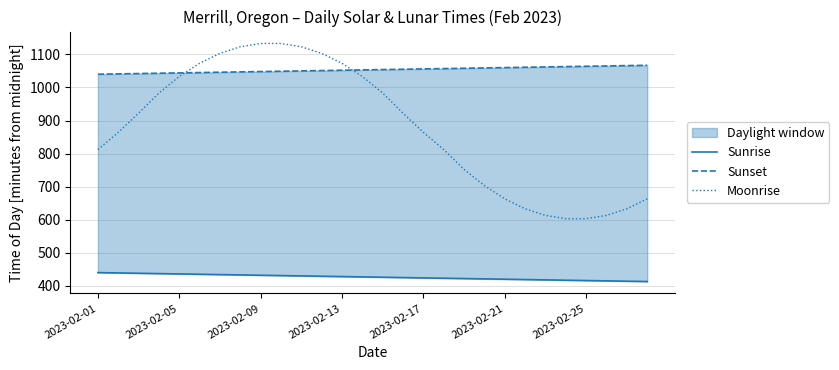

The Sunset series shows 255 at 25. True or false?

False